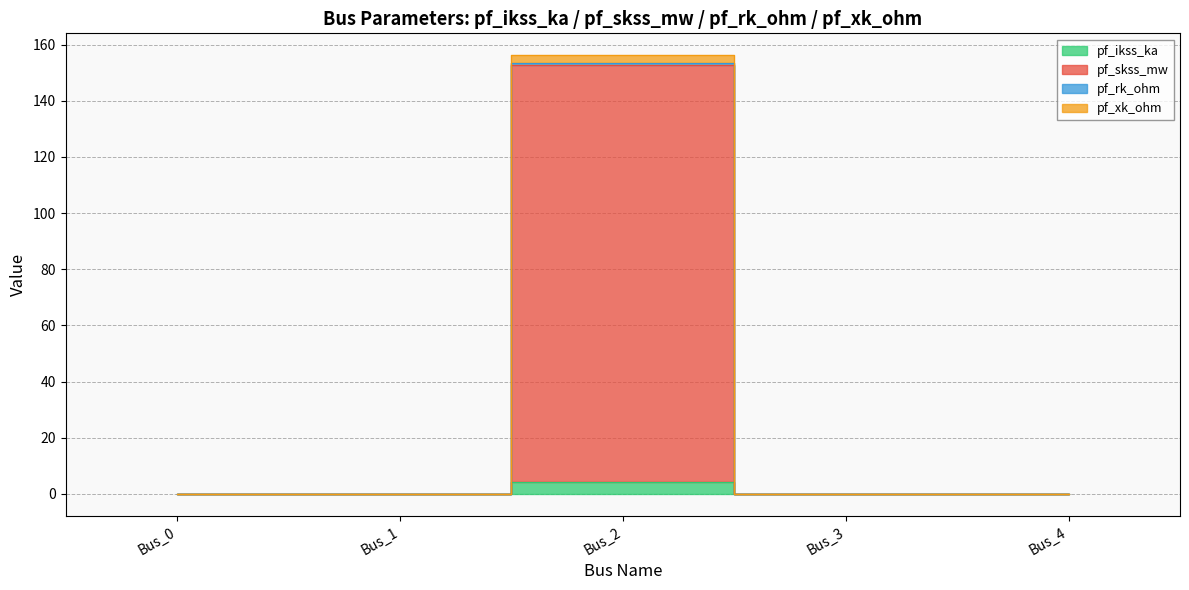

The value of pf_xk_ohm at Bus_2 is 156.2. True or false?

True